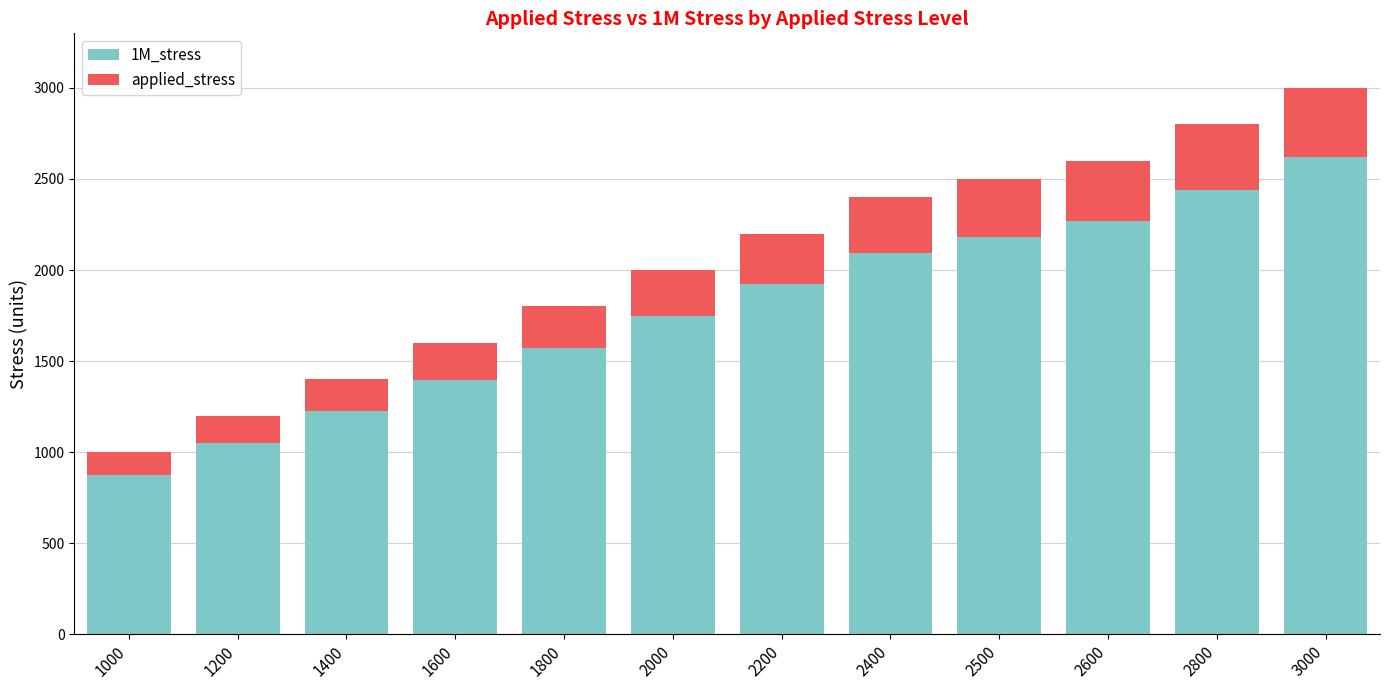

What is the total value across all series at 1800?

1800.0